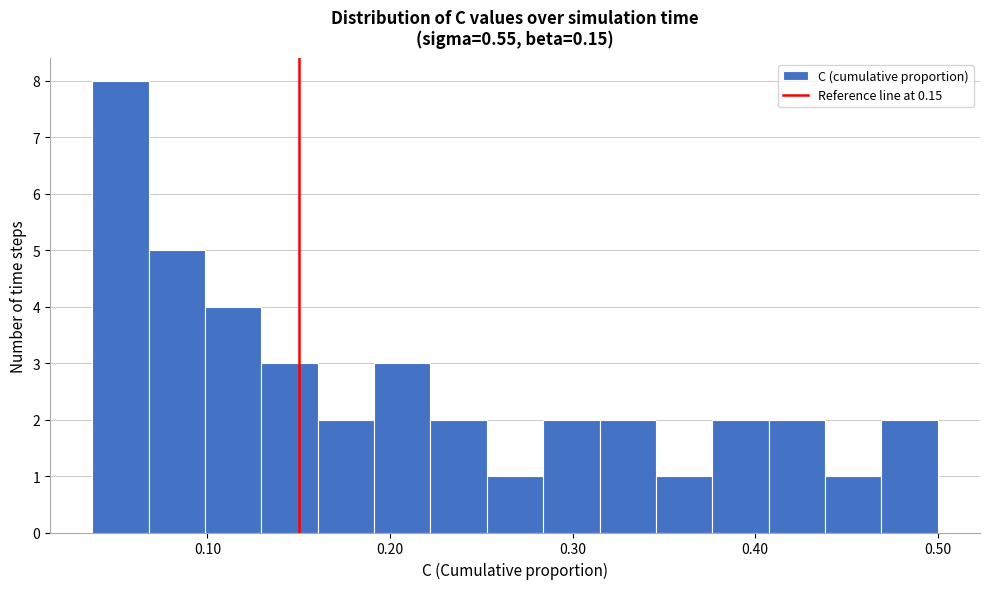

Read against the x-axis, roughly where is the centre of the tallest bar?

0.05